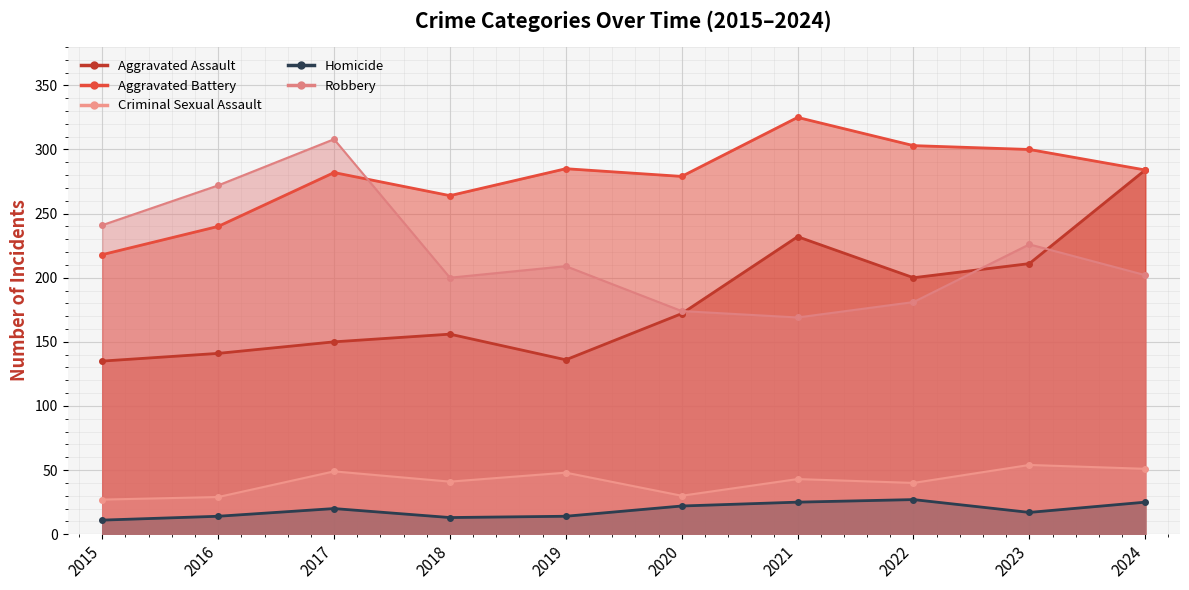

What are all the series names shown in the legend?

Aggravated Assault, Aggravated Battery, Criminal Sexual Assault, Homicide, Robbery